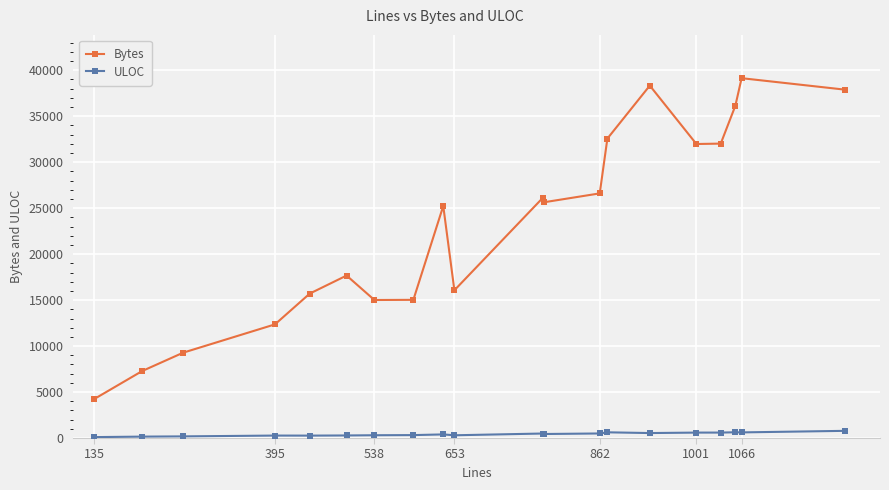

What are all the series names shown in the legend?

Bytes, ULOC